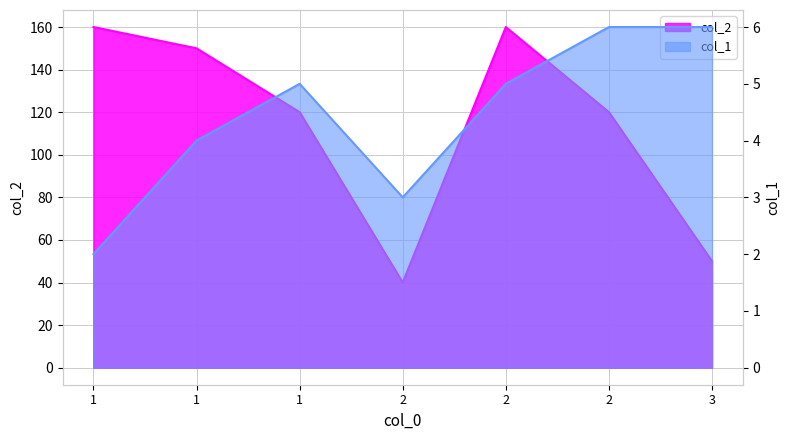

What is the sum of all col_2 values?

800